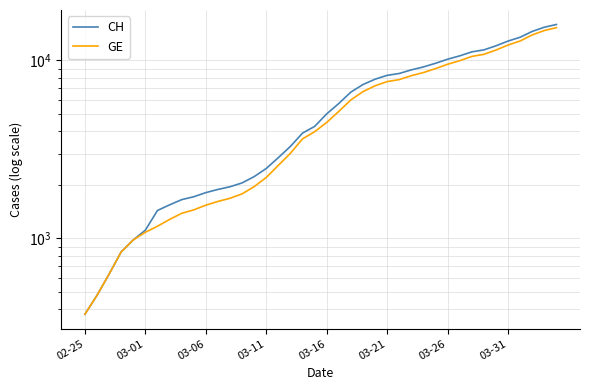

What is the highest value of the GE series?

15284